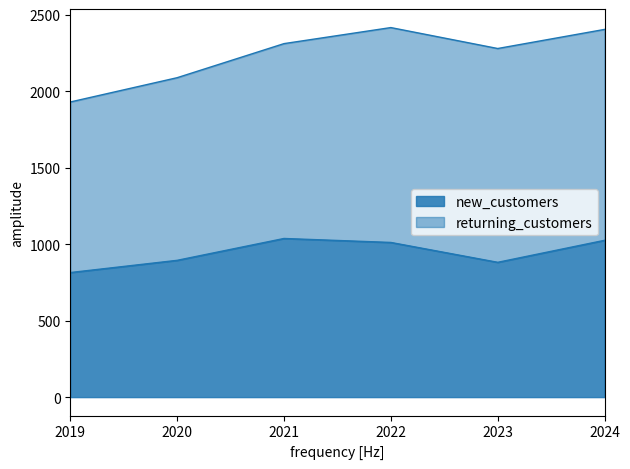

True or false: the data has more than 2 interior local peaks.

False